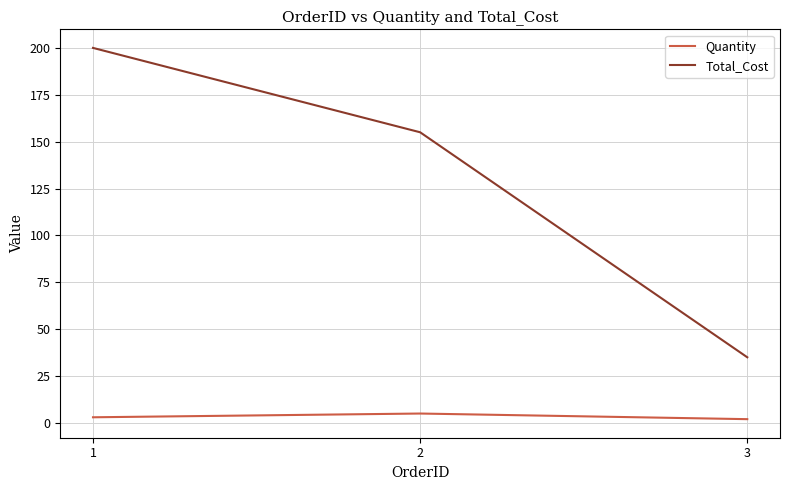

What is the spread (max minus min) of values at 2?

150